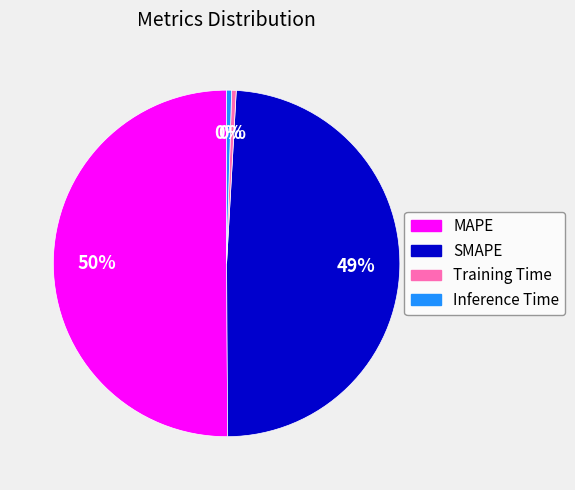

The Inference Time slice represents 0% of the pie. True or false?

True